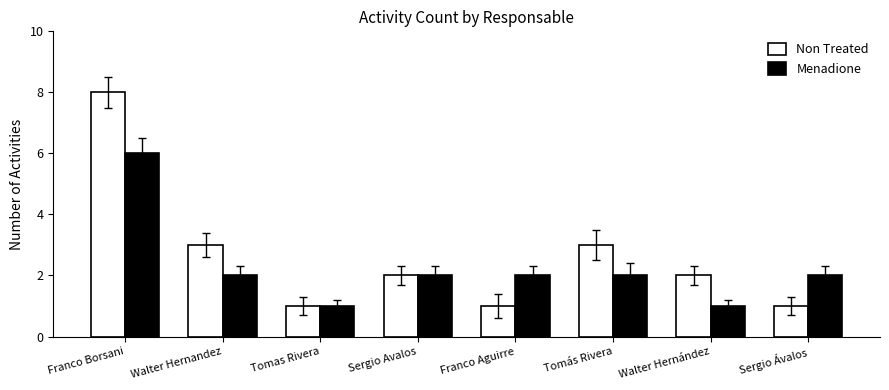

What is the label of the 2nd bar from the left?

Walter Hernandez